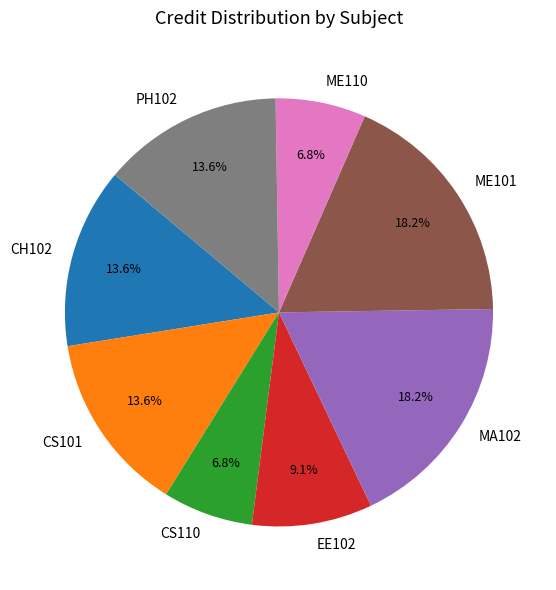

How many segments does this pie chart have?

8